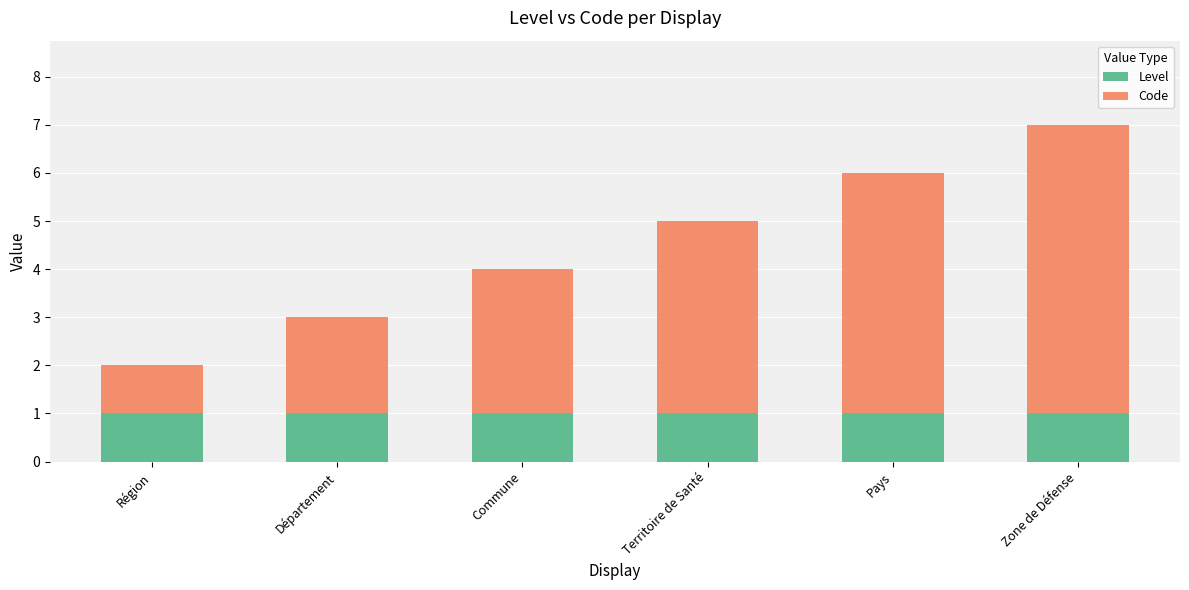

The Level series shows 1 at Pays. True or false?

True